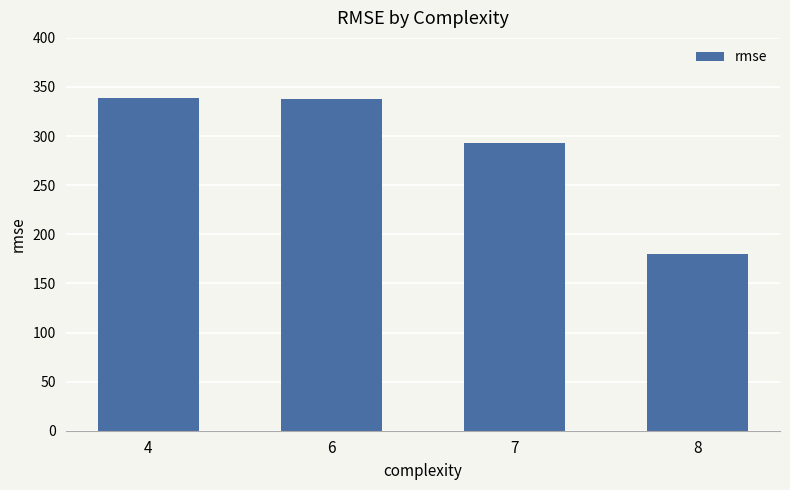

What is the ratio of the value at 7 to the value at 6?

0.9